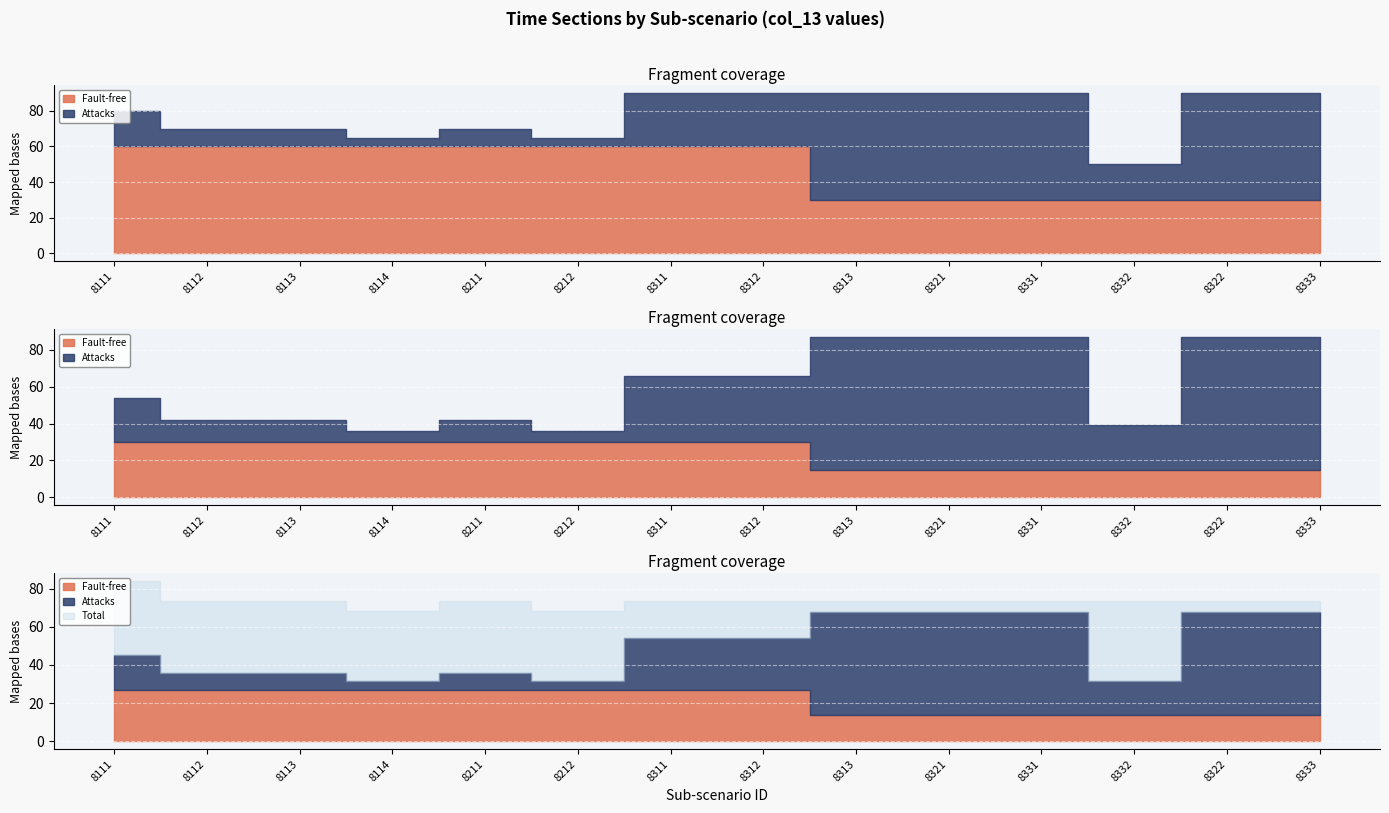

Which series has the largest range (max minus min)?

Attacks